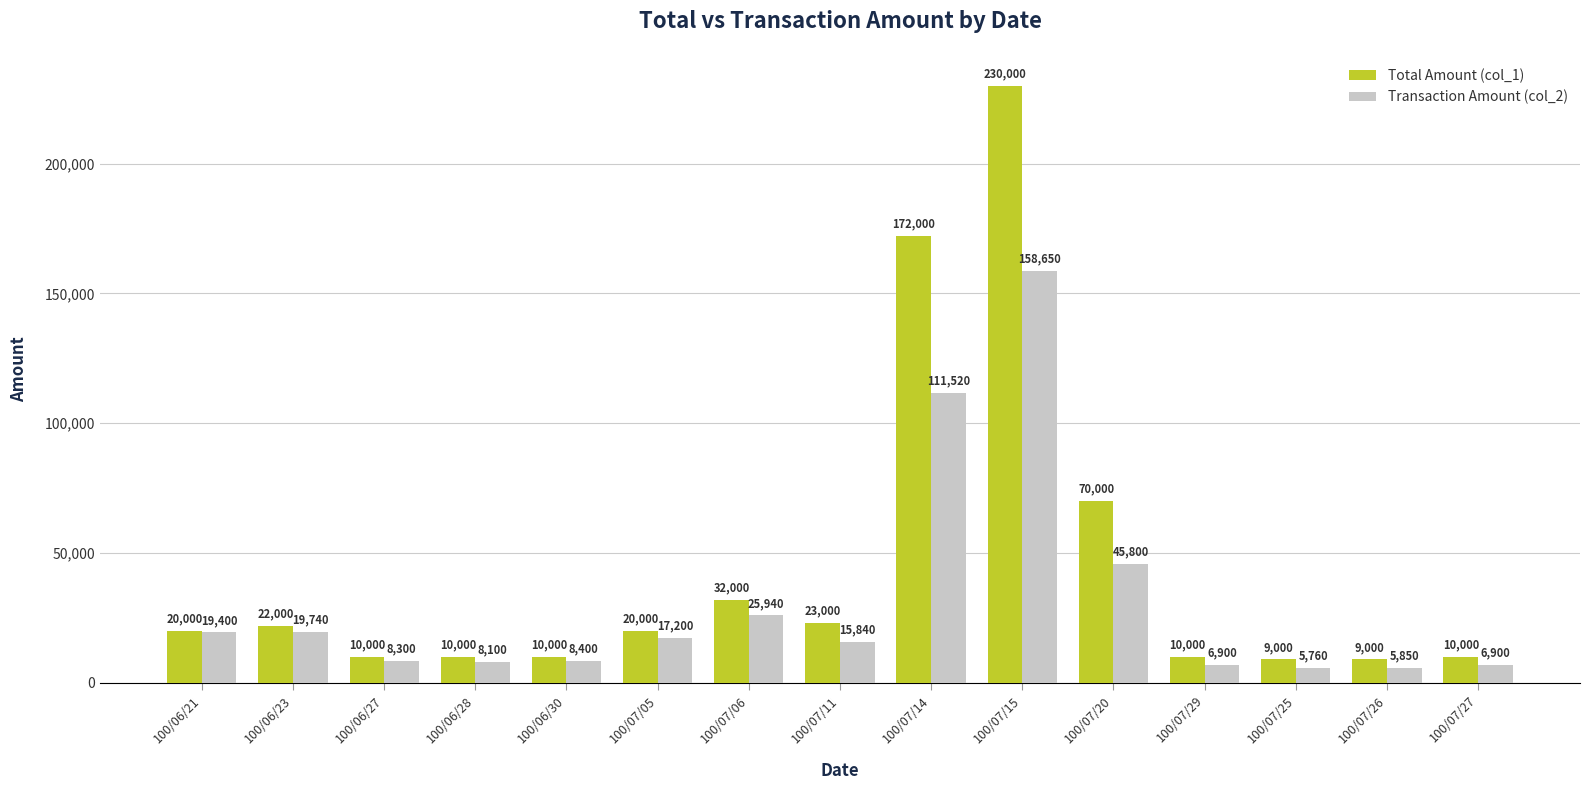

What is the difference between the second highest and minimum values in the Transaction Amount (col_2) series?

105760